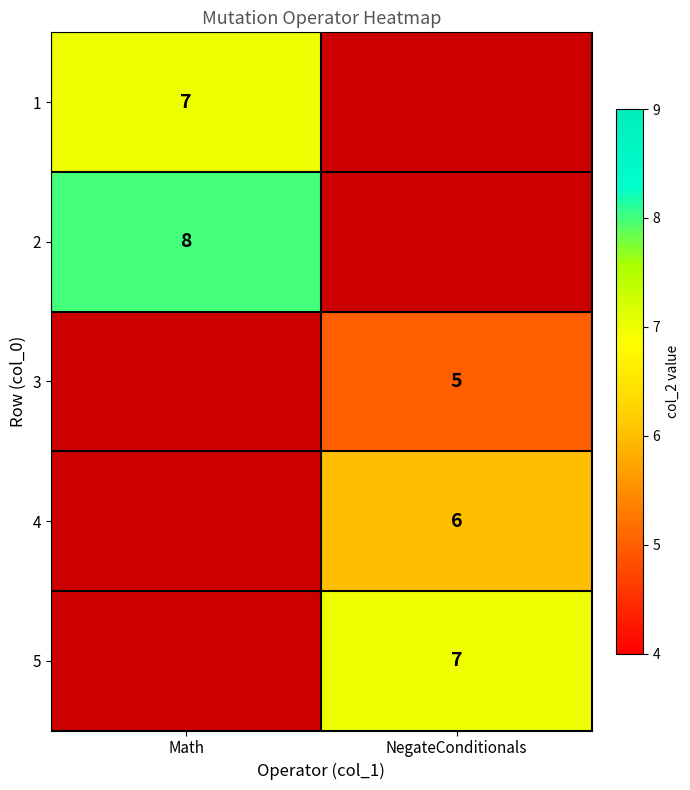

Is it true that 2 equals 8 at Math?

True